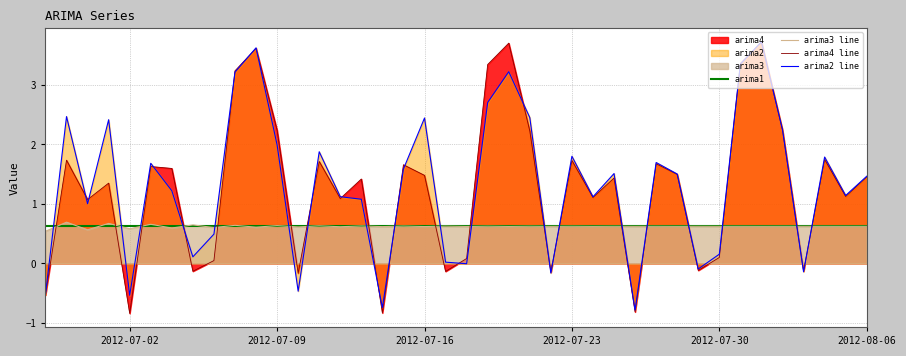

What is the greatest value displayed?

3.7